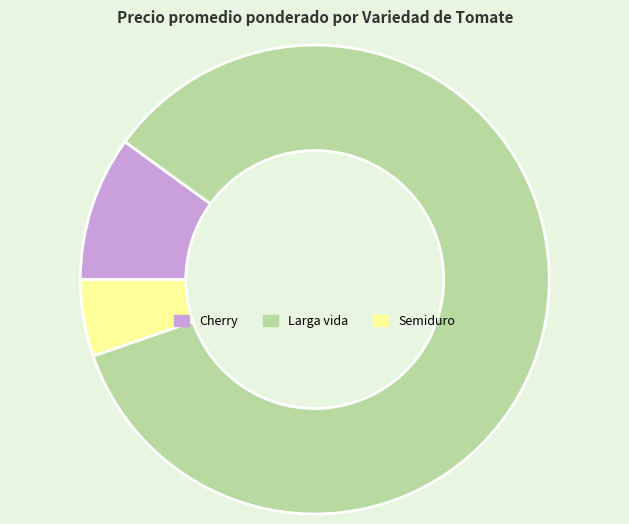

Is there a majority slice in this chart?

Yes